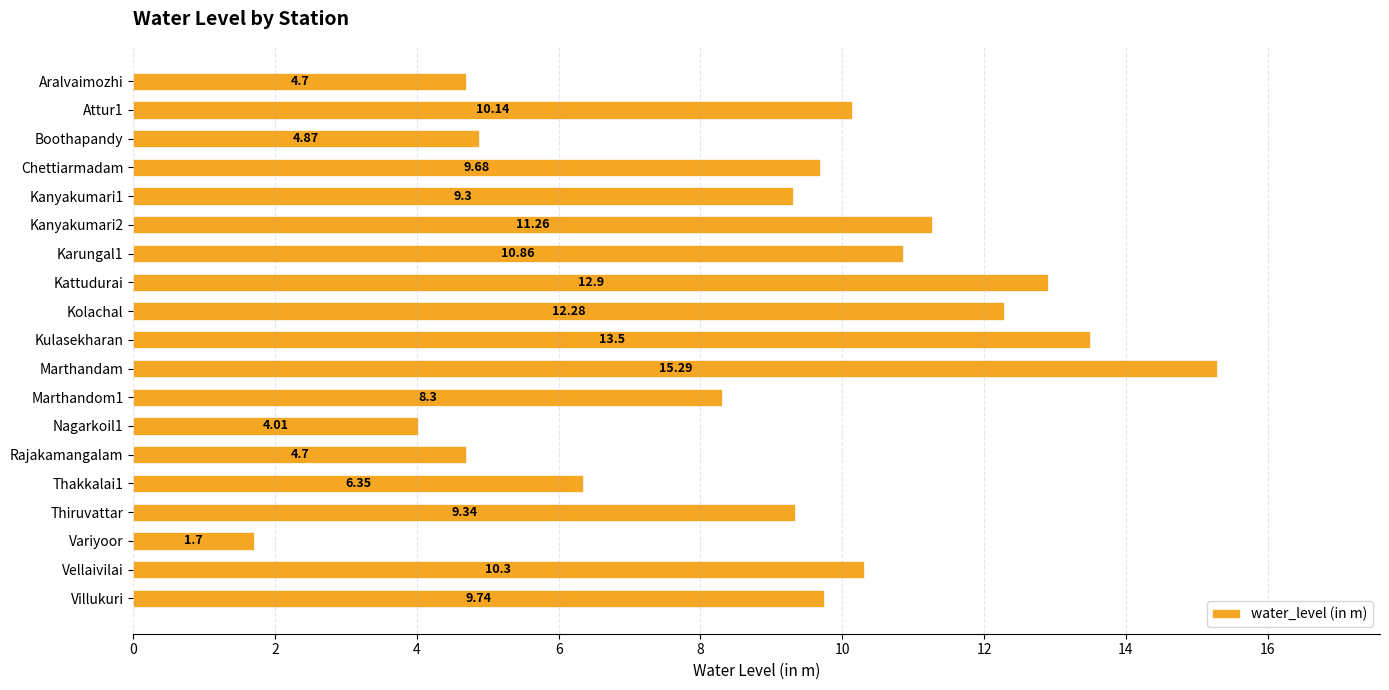

What is the label of the 18th bar from the top?

Vellaivilai